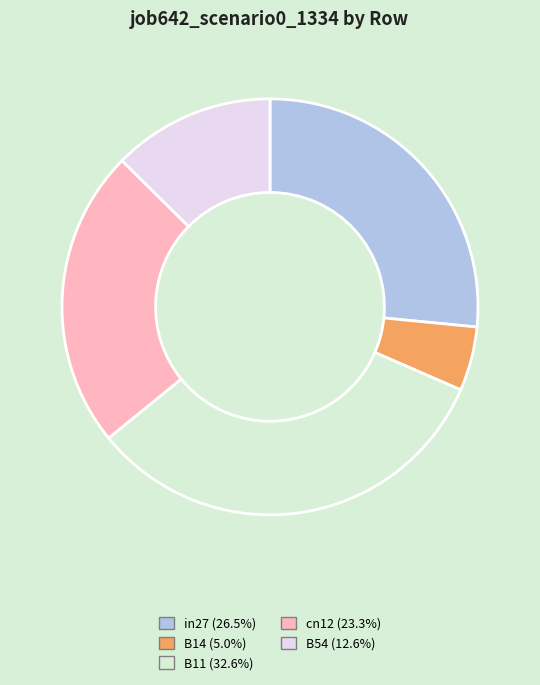

How many slices are in this pie chart?

5